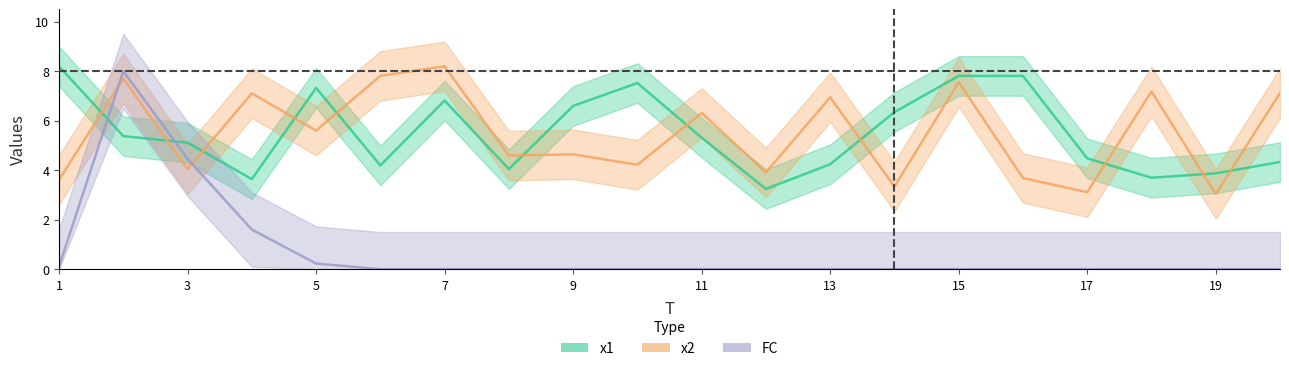

How many times do x1 and x2 cross each other?

11